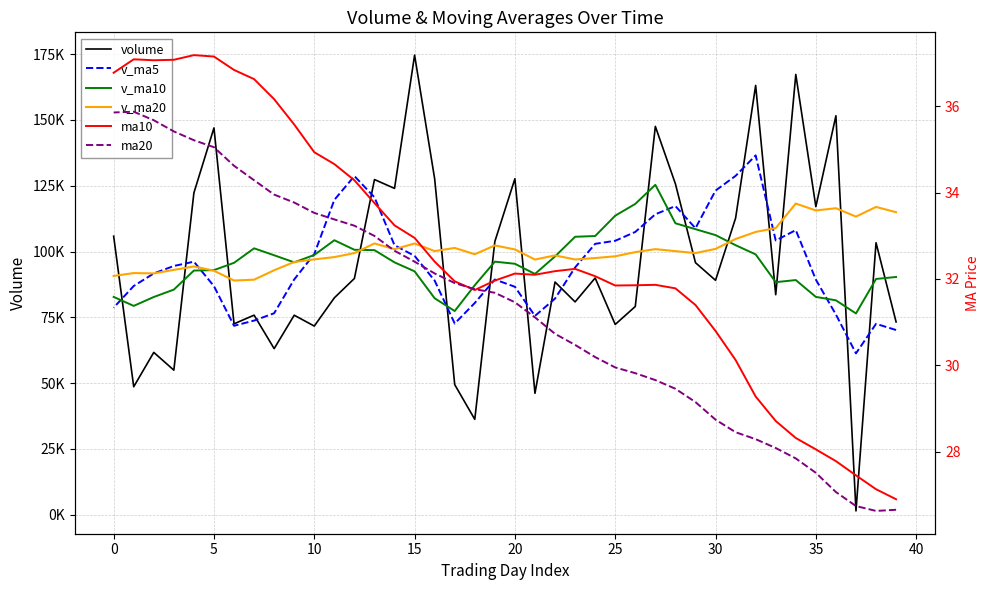

At how many categories does at least one series exceed 79272?

40